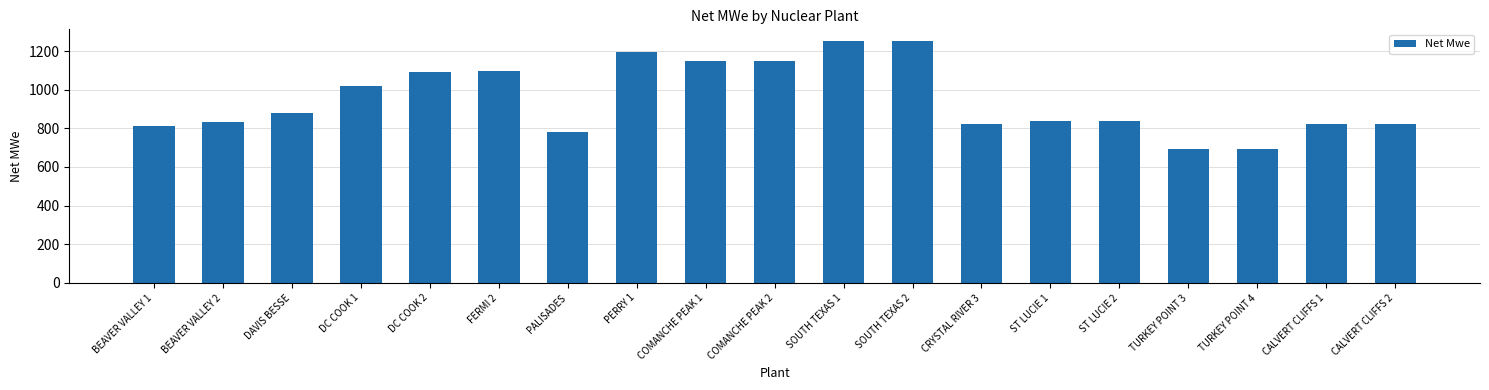

What is the maximum value shown in the chart?

1250